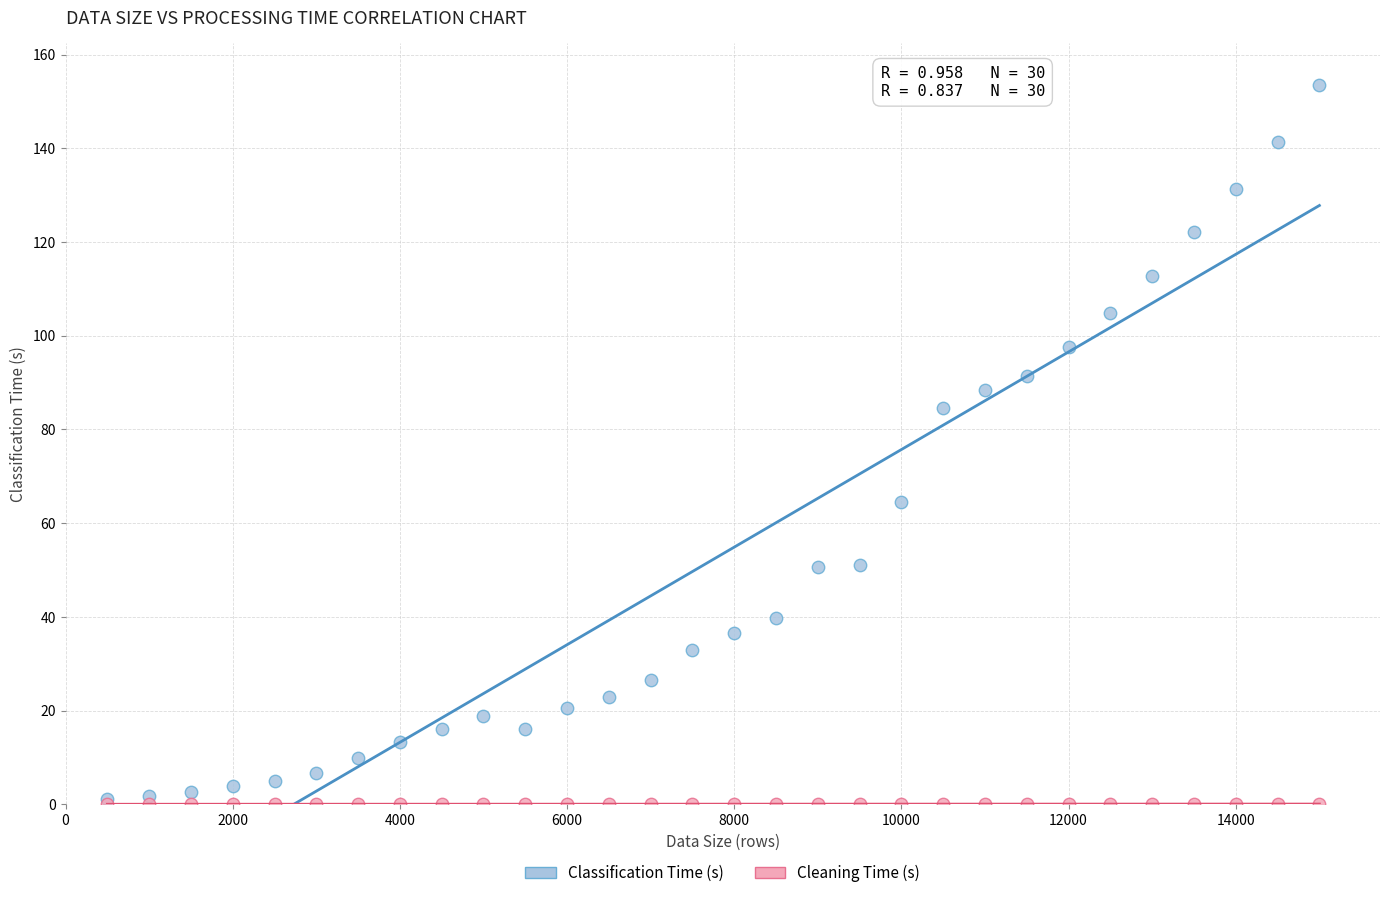

What are all the series names shown in the legend?

Classification Time (s), Cleaning Time (s)